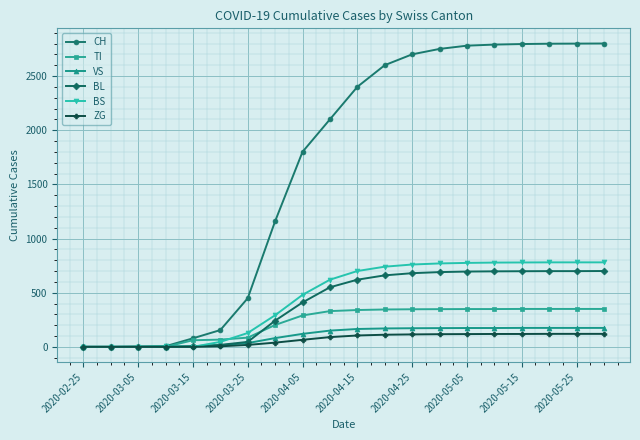

Rank the series by their maximum value, from highest to lowest.

CH, BS, BL, TI, VS, ZG